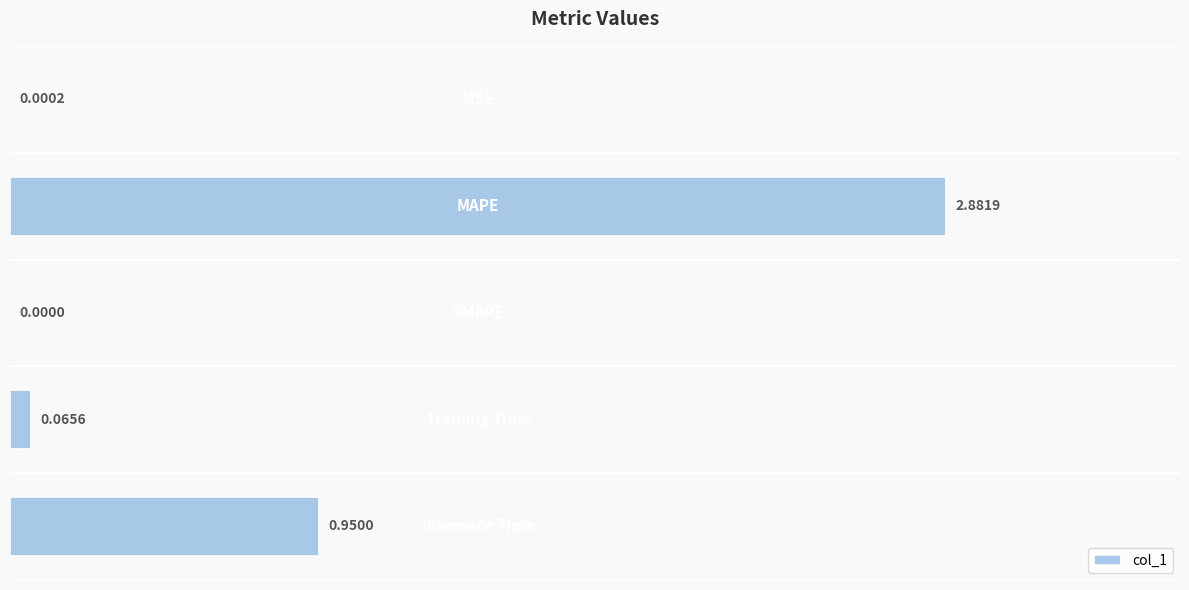

What is the sum of all values?

3.9